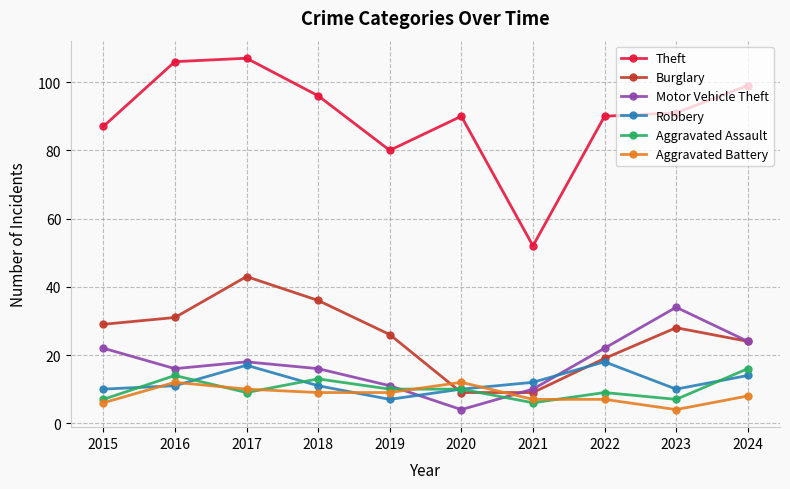

How many lines are shown in the chart?

6